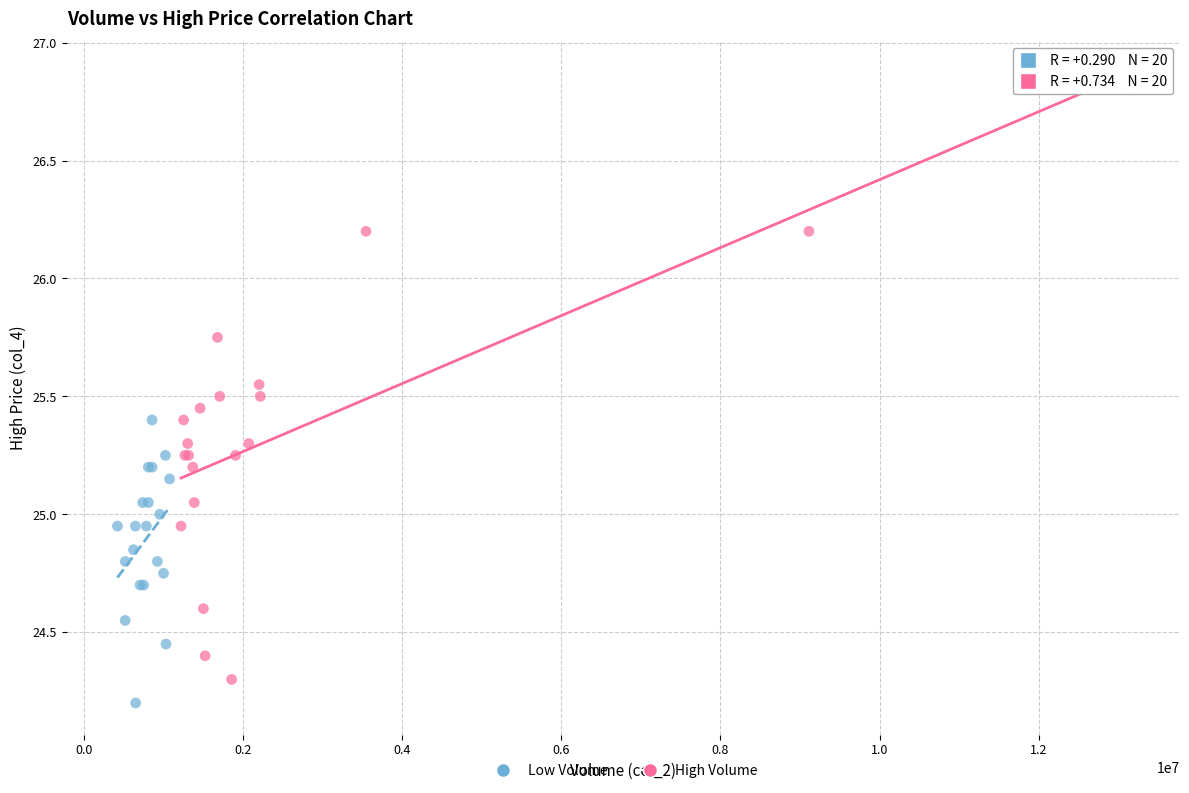

Which series has the widest spread of Y values?

High Volume